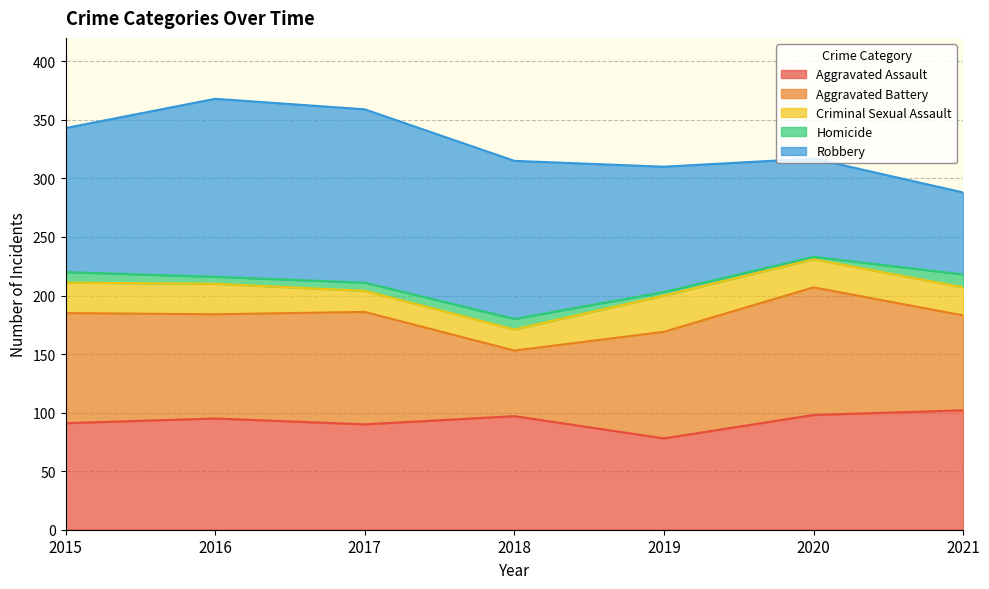

At which label is Robbery closest to 111?

2019